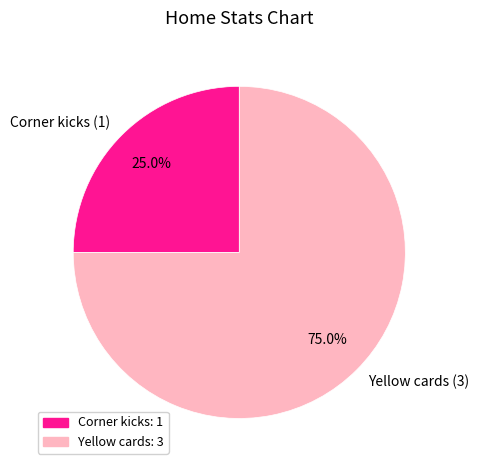

To the nearest percent, what is the difference between the Yellow cards and Corner kicks slice percentages?

50%